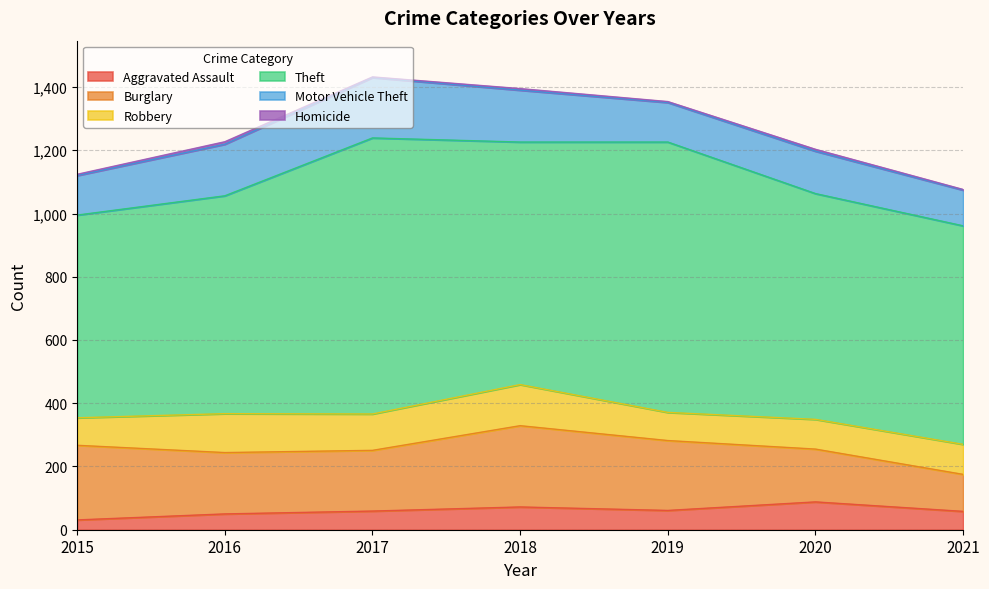

The value of Robbery at 2015 is 56. True or false?

False